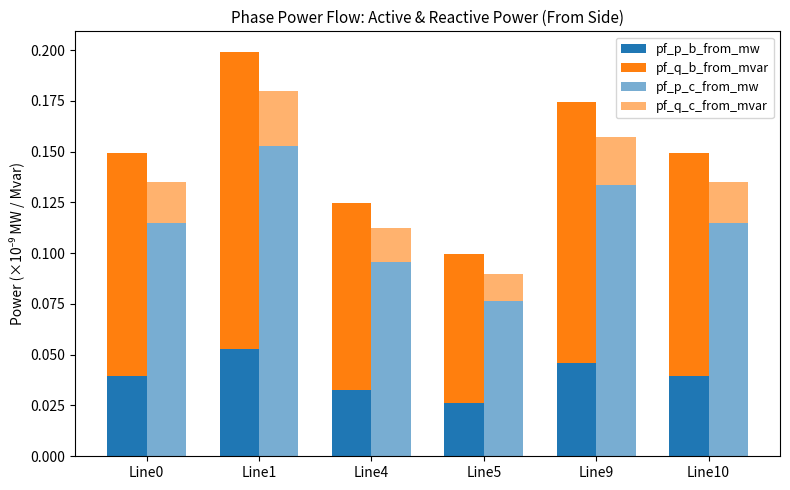

What are all the series names shown in the legend?

pf_p_b_from_mw, pf_q_b_from_mvar, pf_p_c_from_mw, pf_q_c_from_mvar